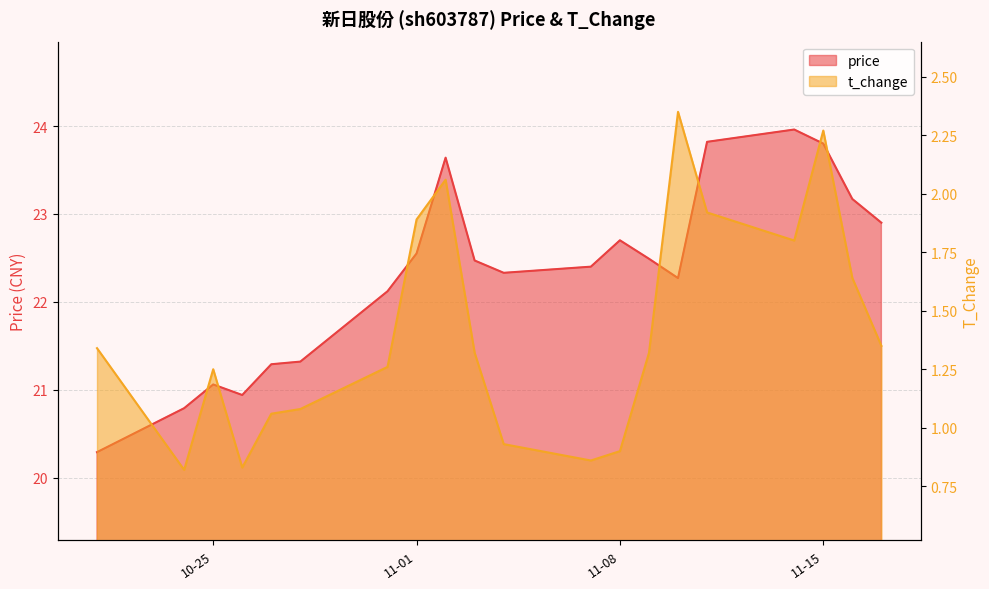

Where does the t_change series first go above 1?

2022-10-21